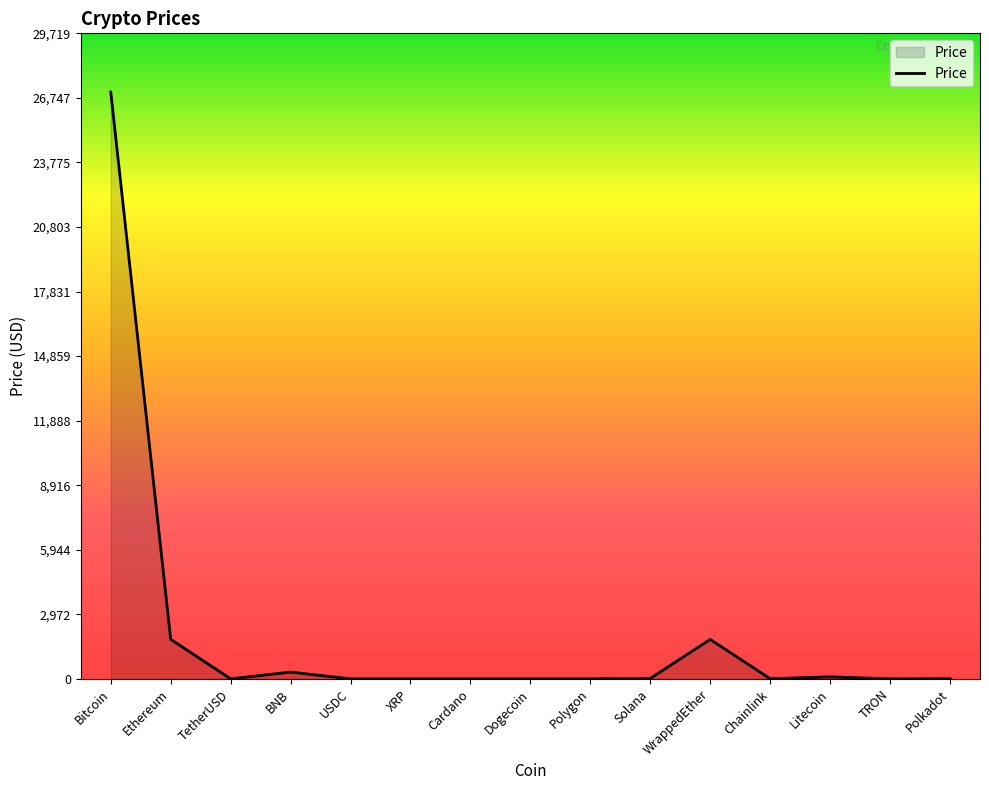

True or false: the data shows 3222.4 at Ethereum.

False